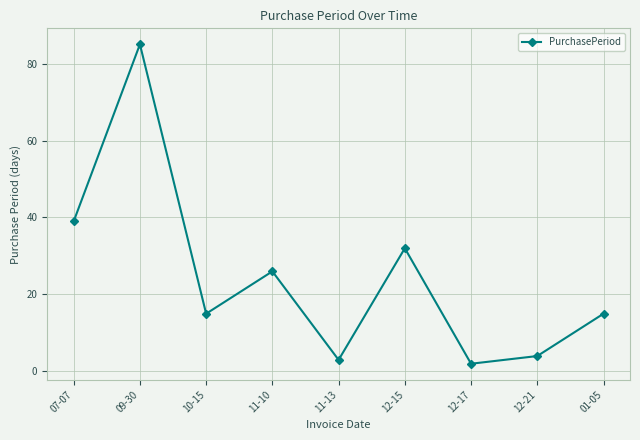

Is this an area chart (filled region under the line)?

No